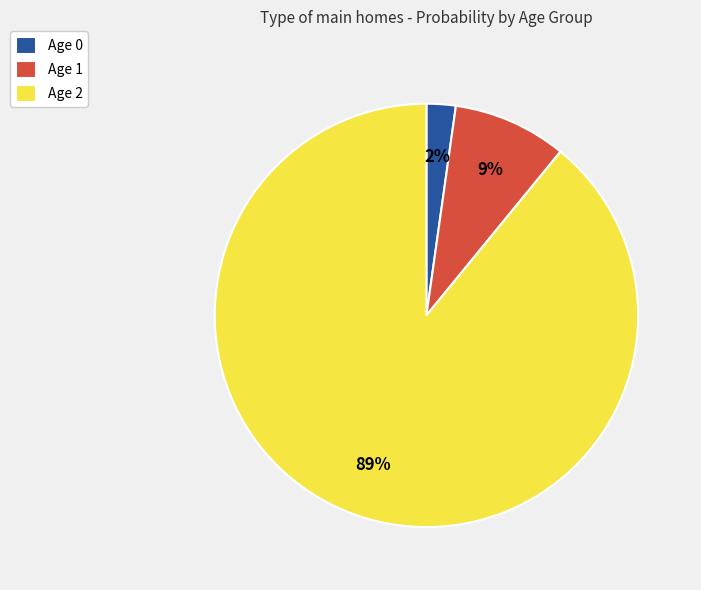

Which category has the biggest portion of the pie?

Age 2